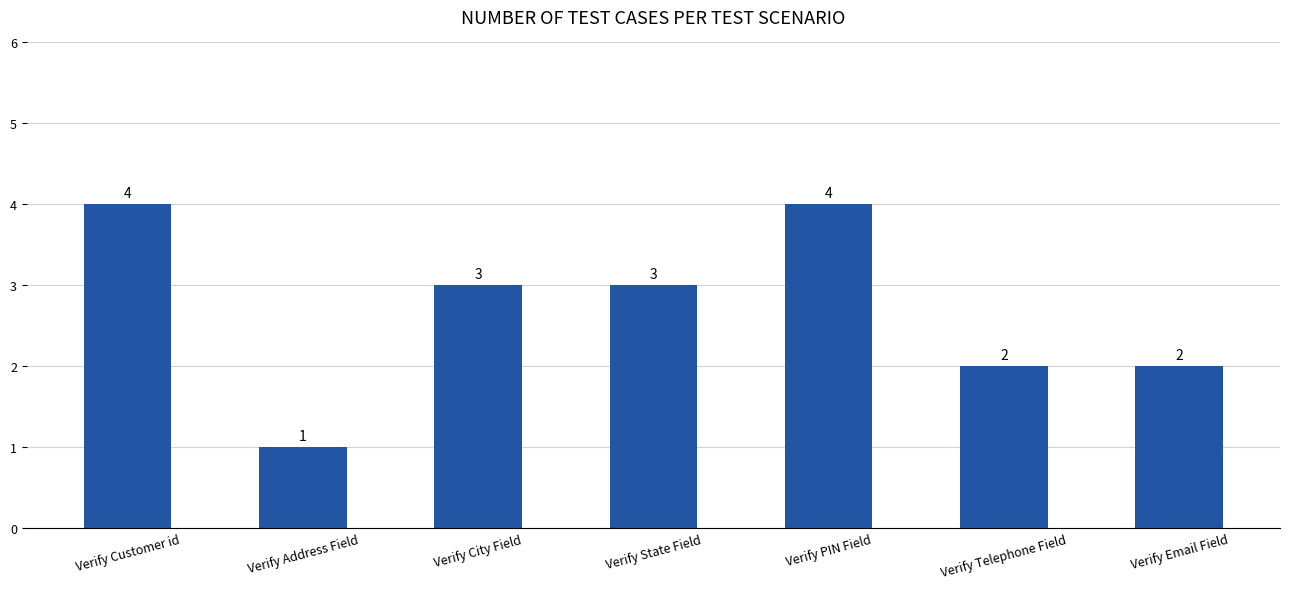

Does the chart contain any negative values?

No